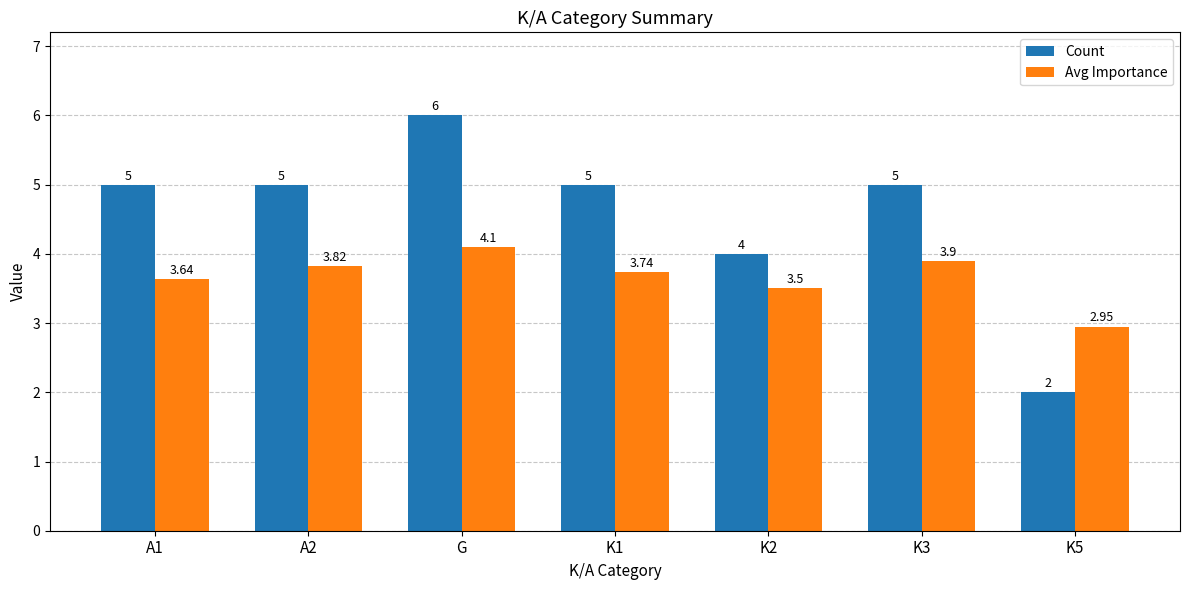

Rank the series by their average value, from lowest to highest.

Avg Importance, Count